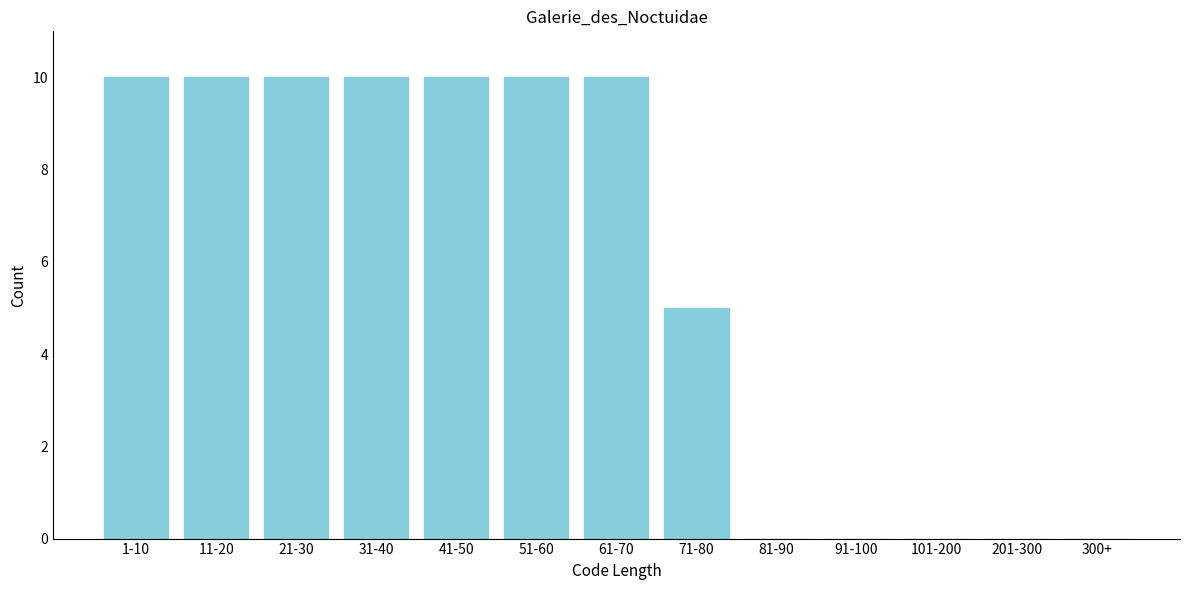

Reading left to right, list all the values displayed in this chart.

1-10=10	11-20=10	21-30=10	31-40=10	41-50=10	51-60=10	61-70=10	71-80=5	81-90=0	91-100=0	101-200=0	201-300=0	300+=0